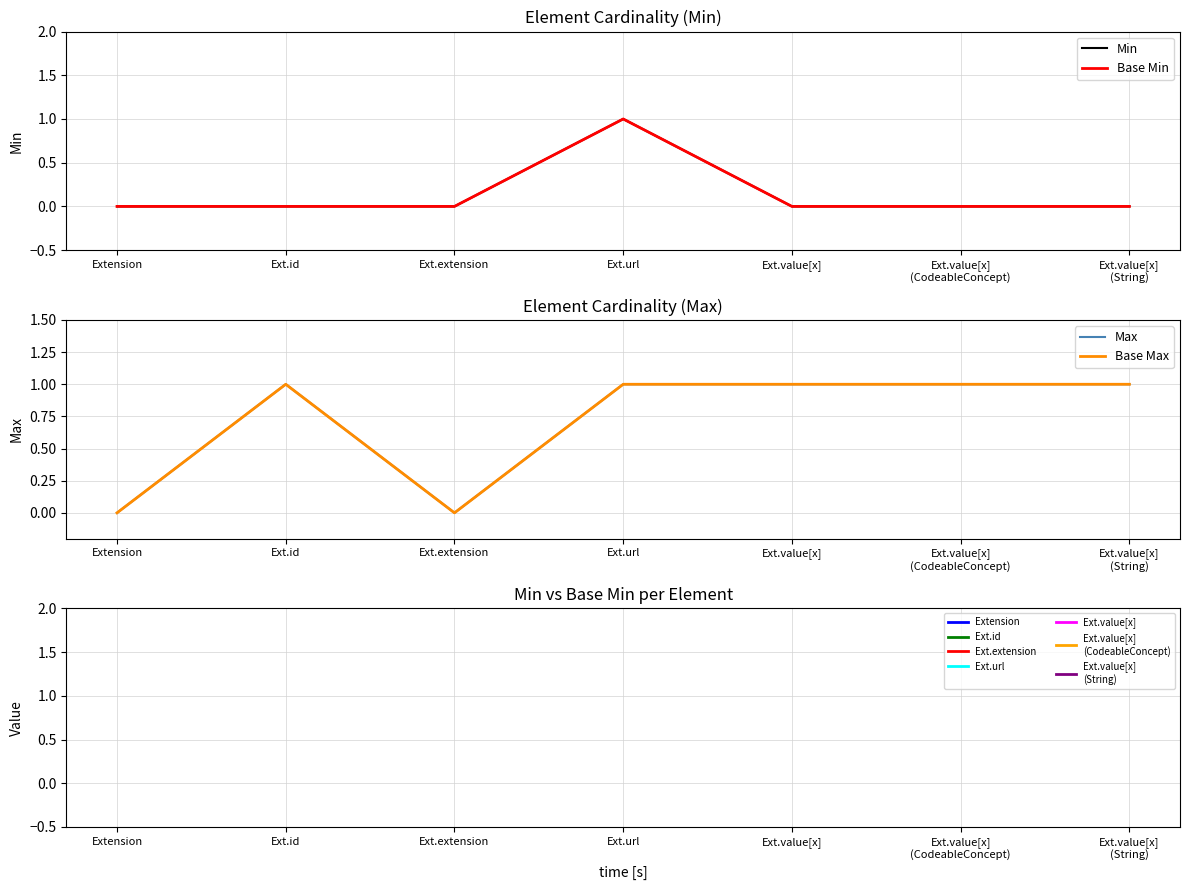

True or false: Min has more than 0 interior local peaks.

True